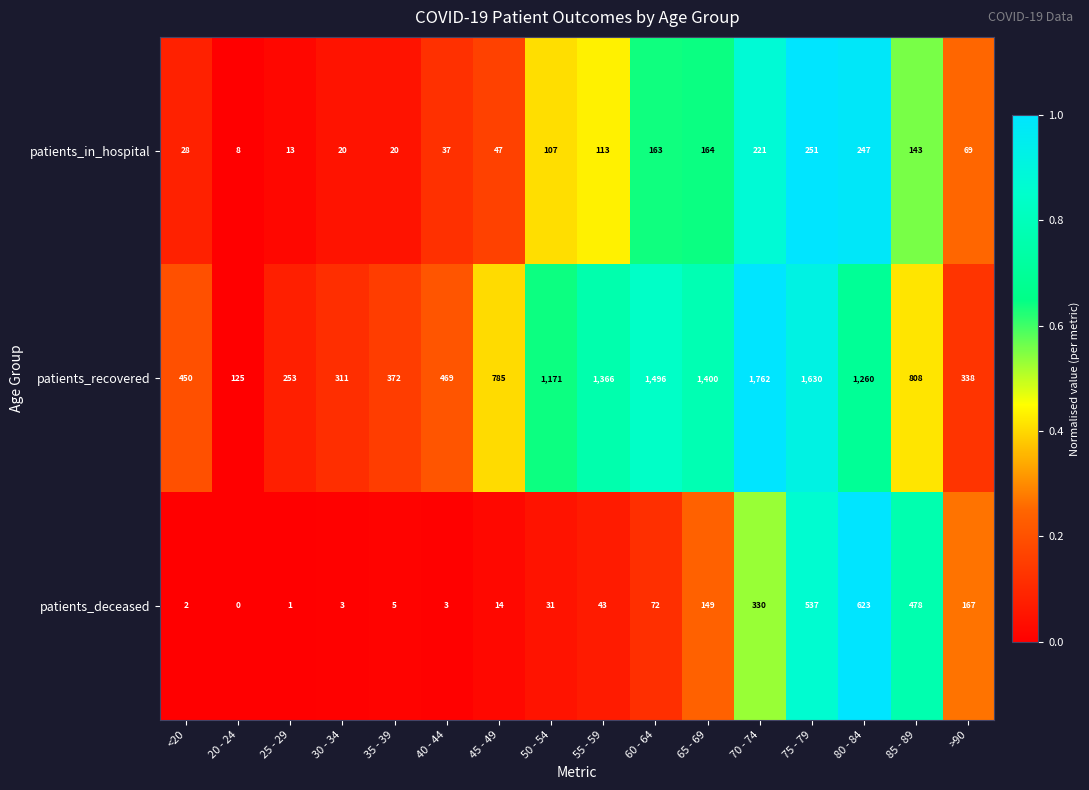

How many series are shown in this chart?

3